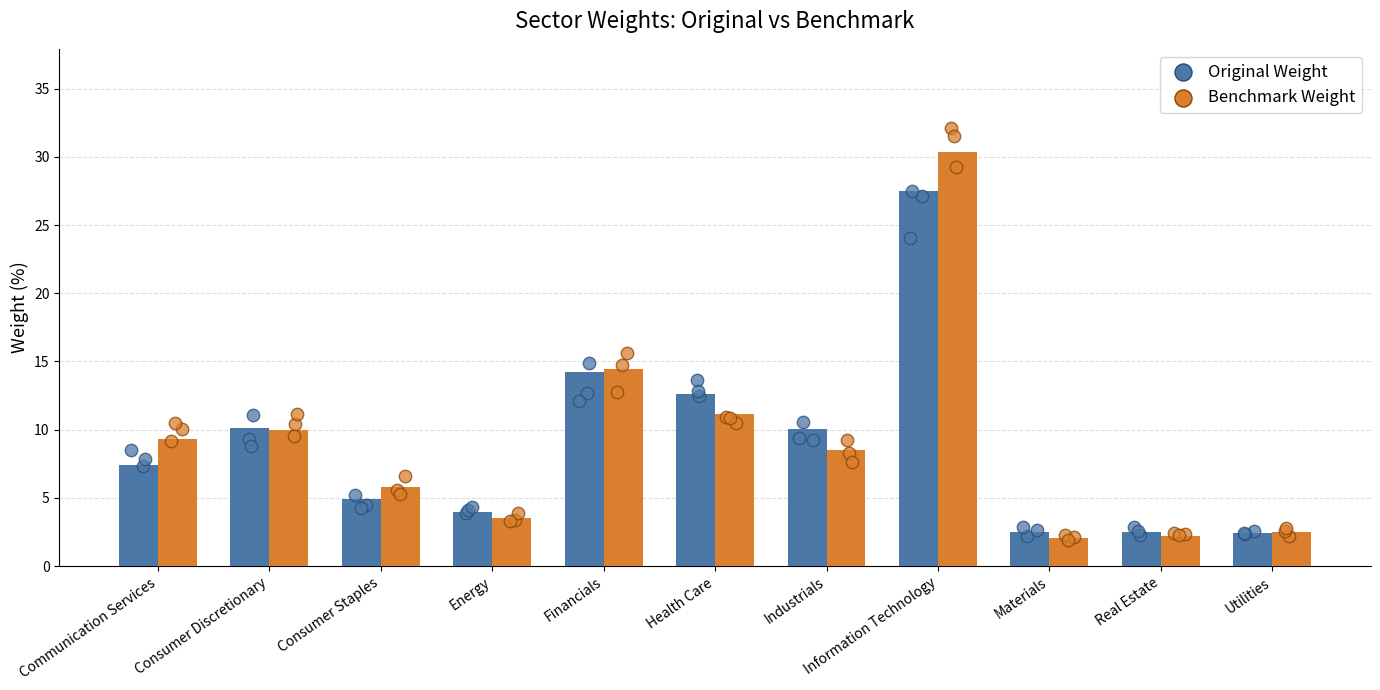

Which series has the largest total across all categories?

Benchmark Weight